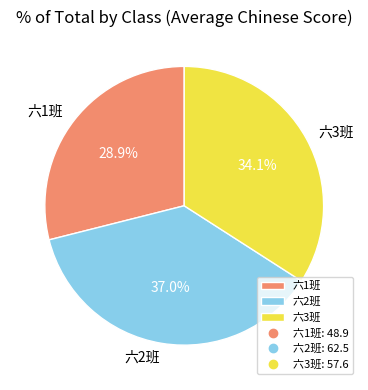

Count the number of slices in the pie.

3